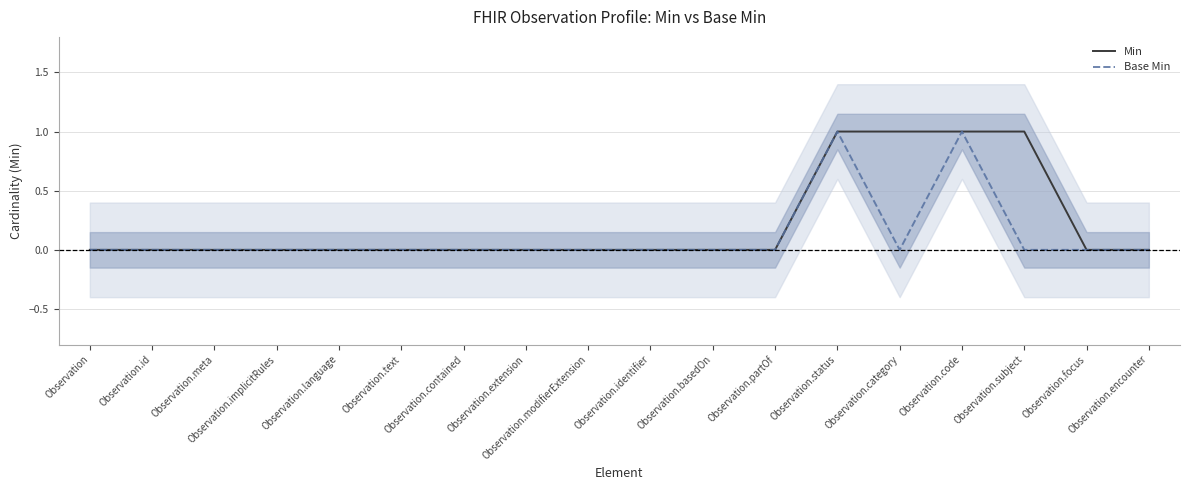

Reading left to right, list all the values displayed in this chart.

Min: 0	0	0	0	0	0	0	0	0	0	0	0	1	1	1	1	0	0
Base Min: 0	0	0	0	0	0	0	0	0	0	0	0	1	0	1	0	0	0